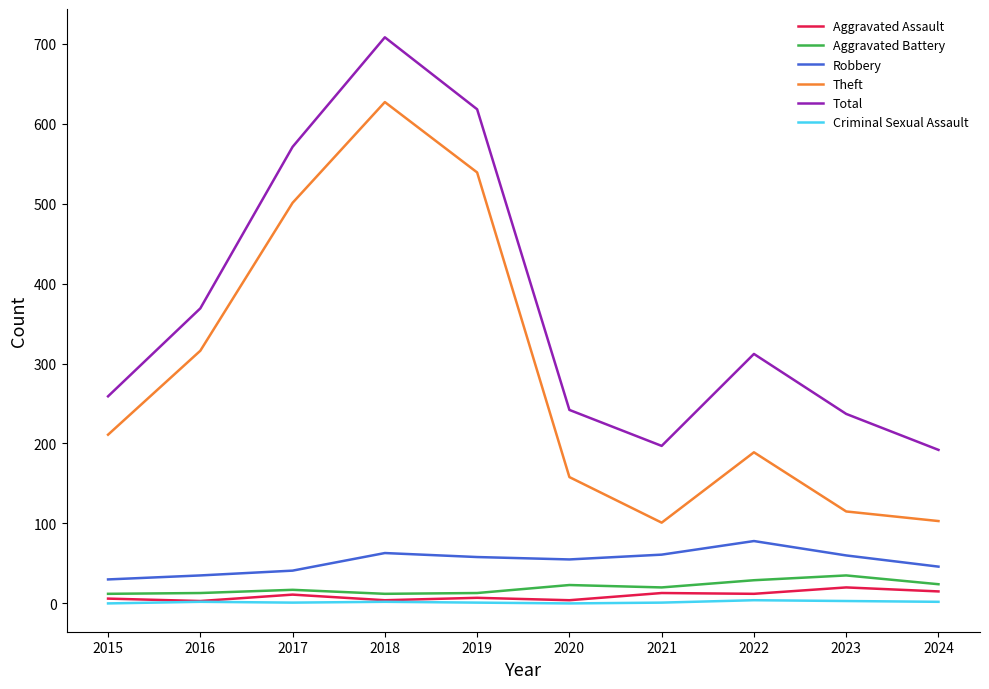

Read the Aggravated Battery value at 2016, to the nearest 10.

10